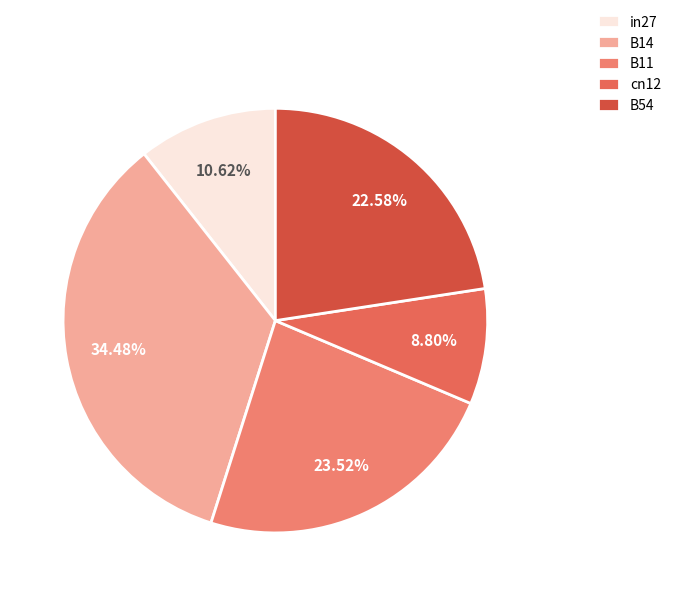

True or false: cn12 accounts for 1% of the total.

False